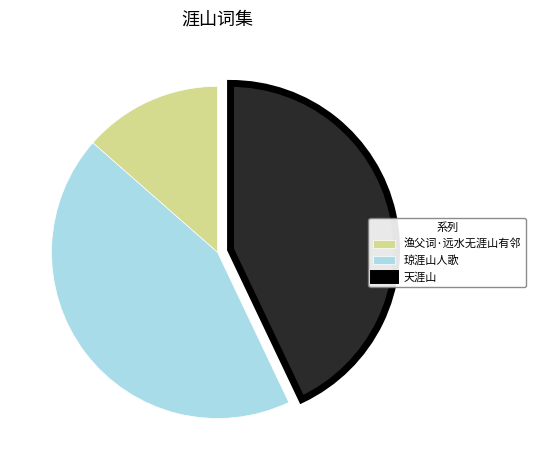

Approximately how many times larger is the value at 天涯山 compared to 渔父词·远水无涯山有邻?

3.2